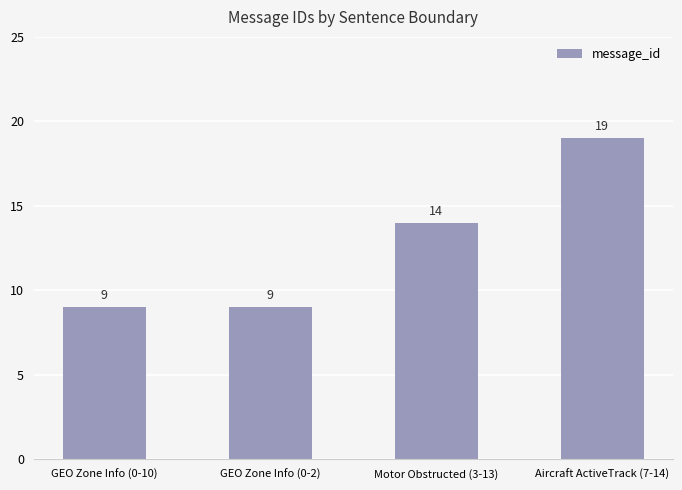

Does the chart contain any negative values?

No